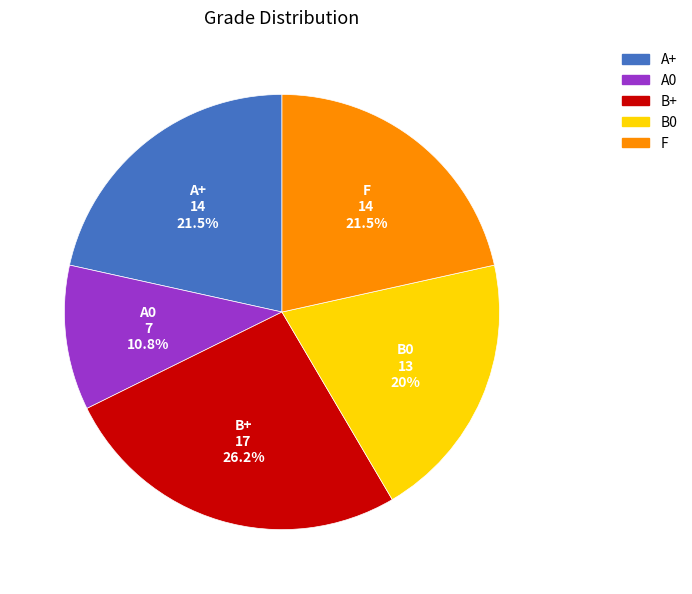

Which has a higher value, F or B+?

B+